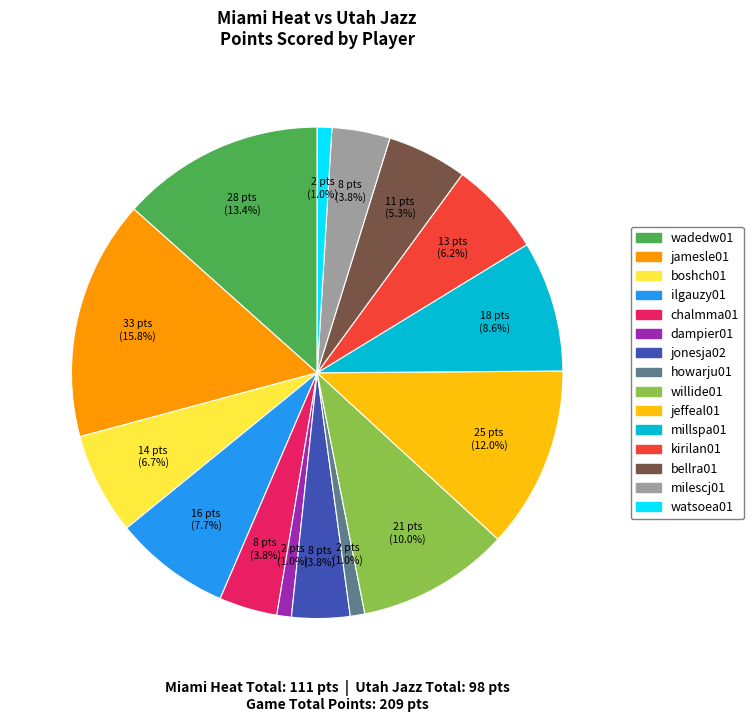

Is there a majority slice in this chart?

No